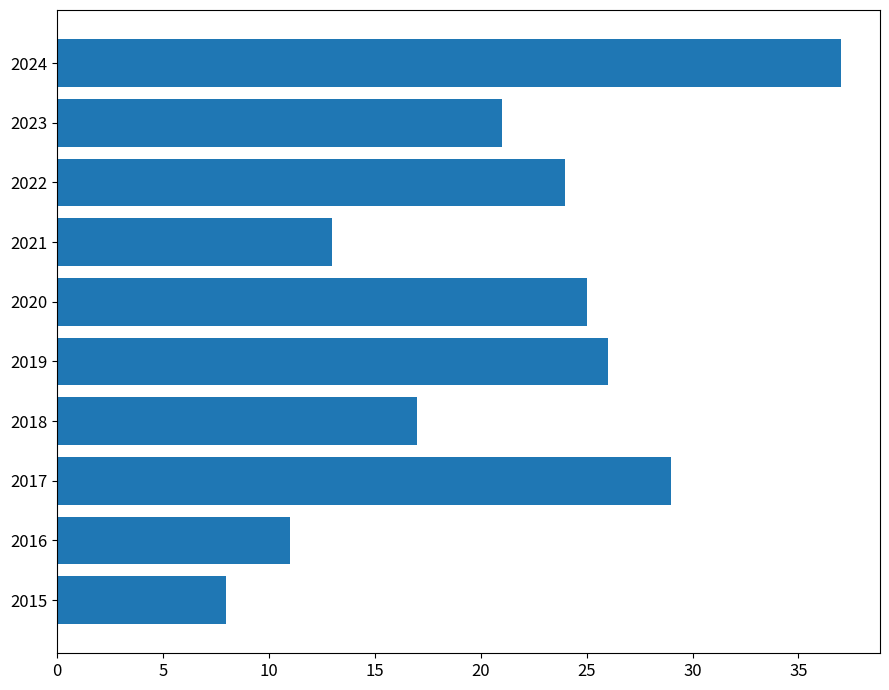

List the labels in order of value, largest first.

2024, 2017, 2019, 2020, 2022, 2023, 2018, 2021, 2016, 2015